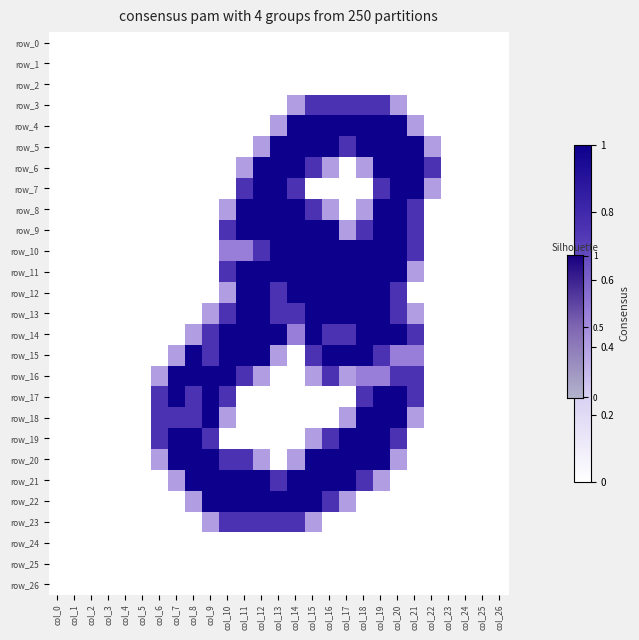

Which series has the largest range (max minus min)?

row_4